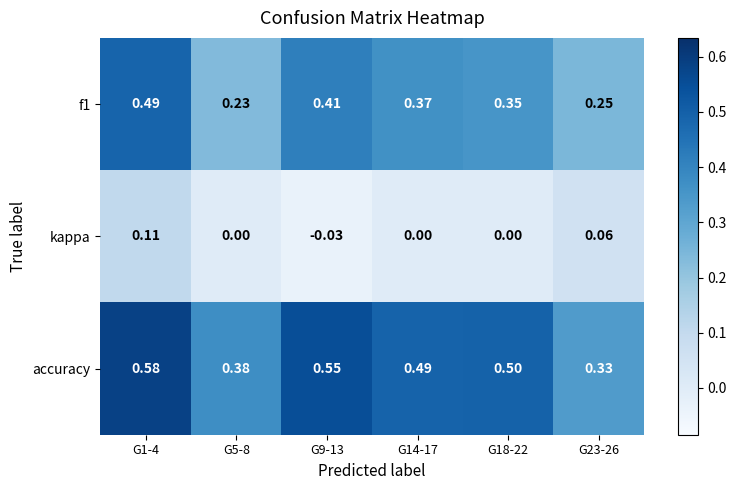

Between G9-13 and G23-26, which series saw the biggest shift?

accuracy